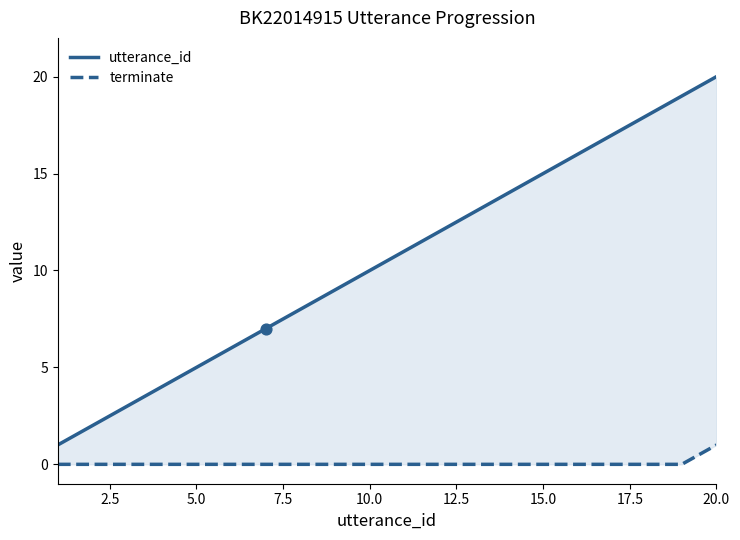

At how many categories does at least one series exceed 4?

16